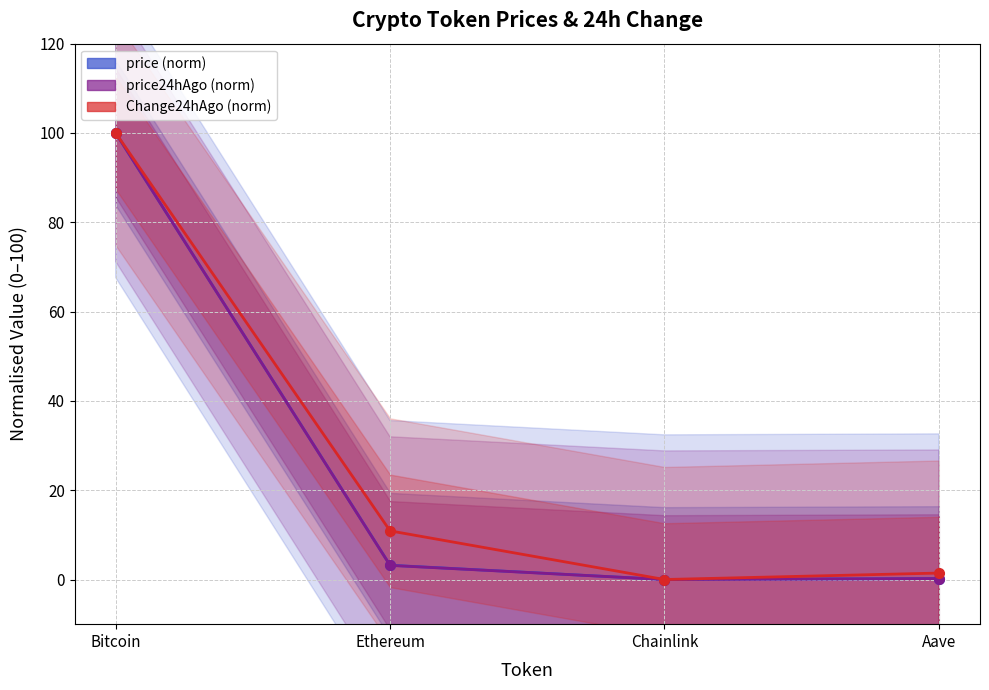

How many data points in Change24hAgo (norm) are above 10?

2